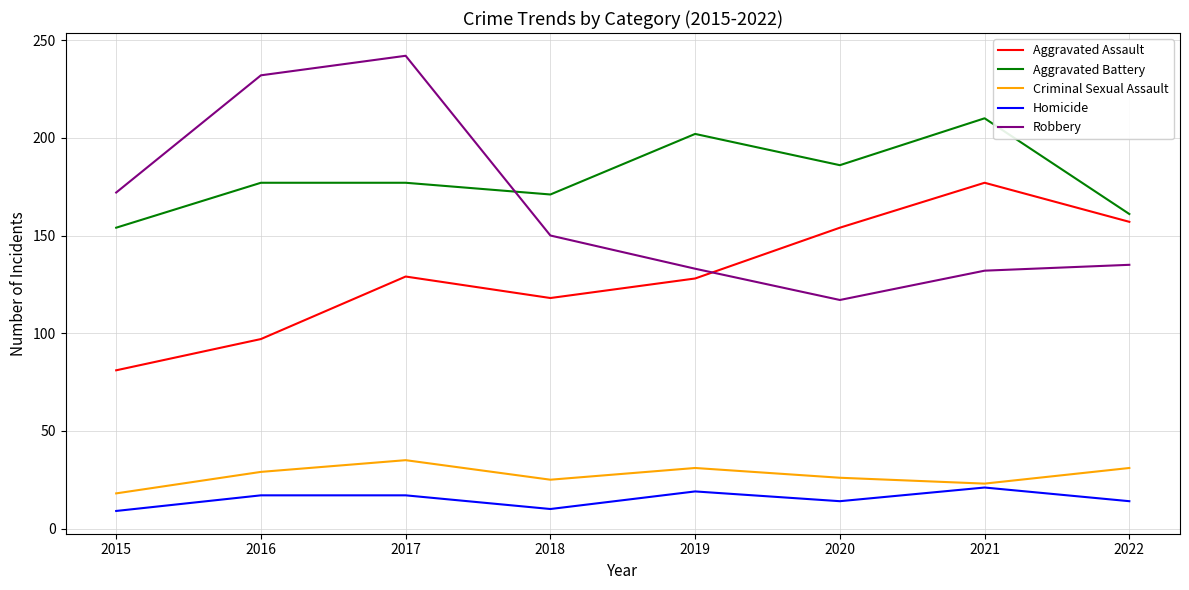

What is the lowest value of the Criminal Sexual Assault series?

18